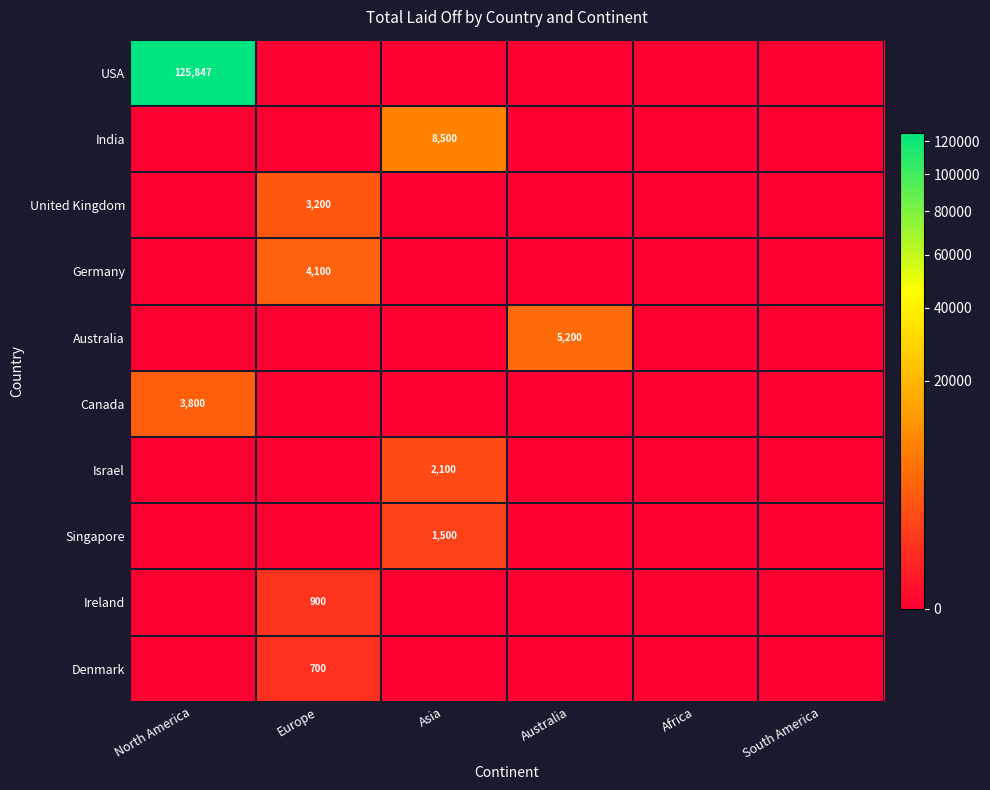

At which category is the sum across all series the highest?

North America